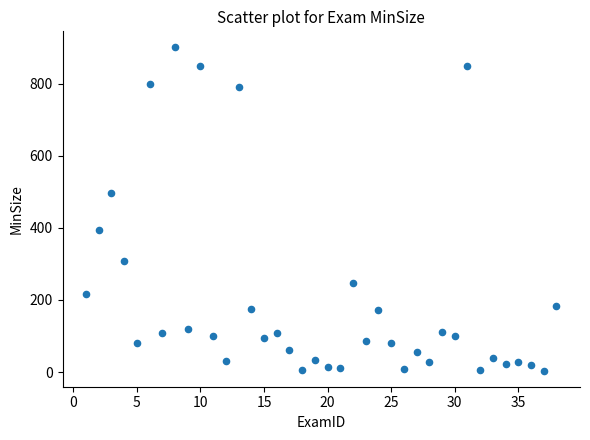

What is the range of Y values (max minus min)?

896